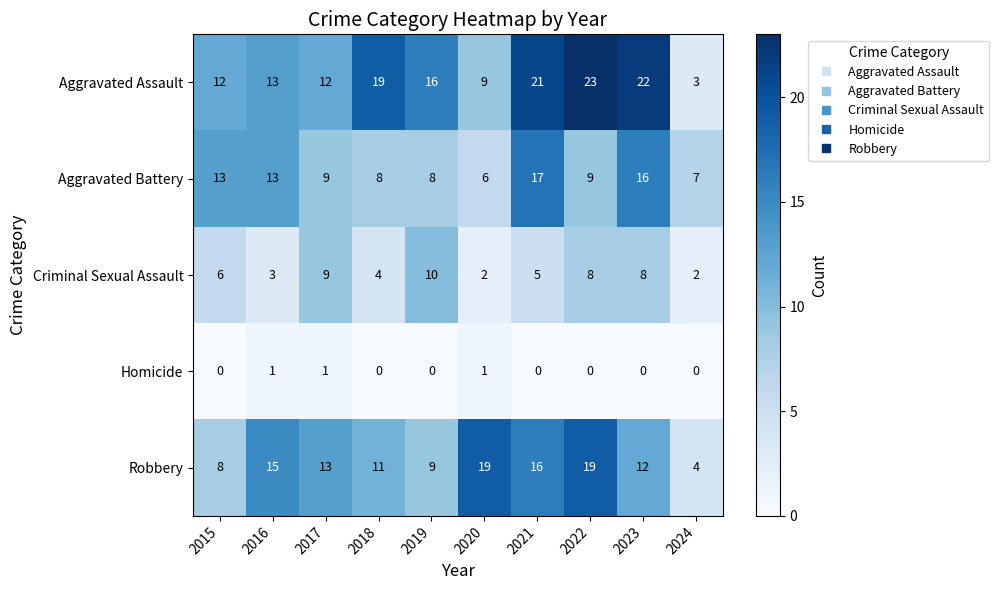

What is the minimum value for Aggravated Battery?

6